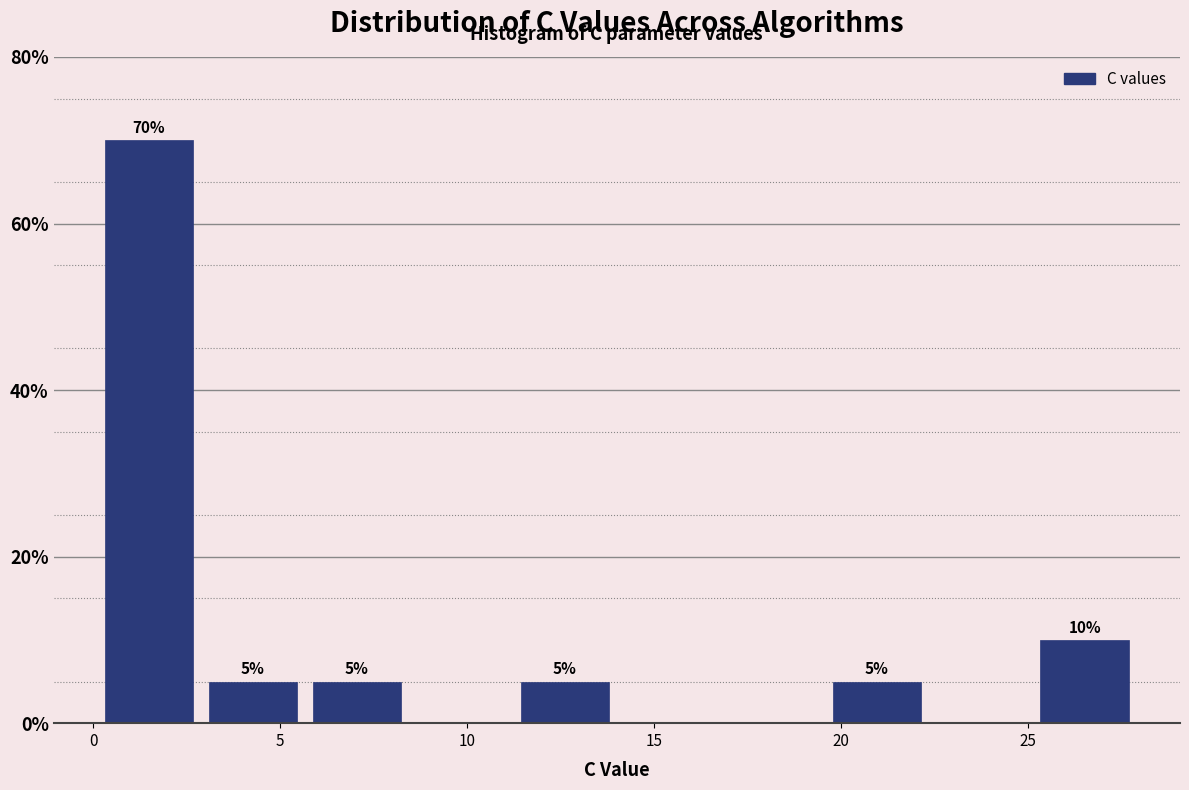

Over which range of the x-axis is the bar tallest?

0.0 to 3.0